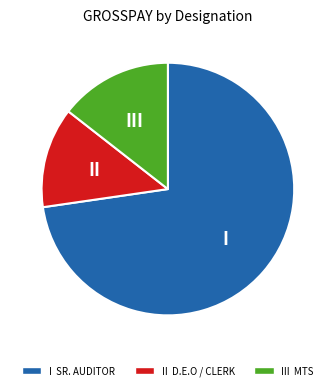

Is there any slice that represents more than half of the pie?

Yes